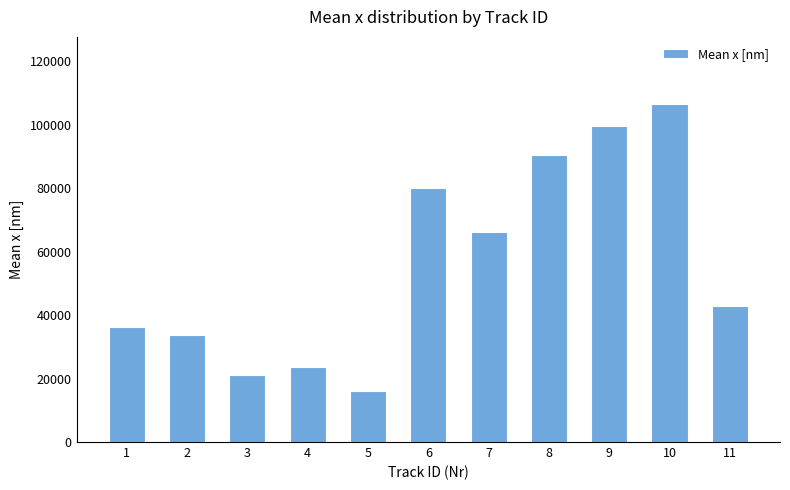

Does the chart contain stacked bars?

No